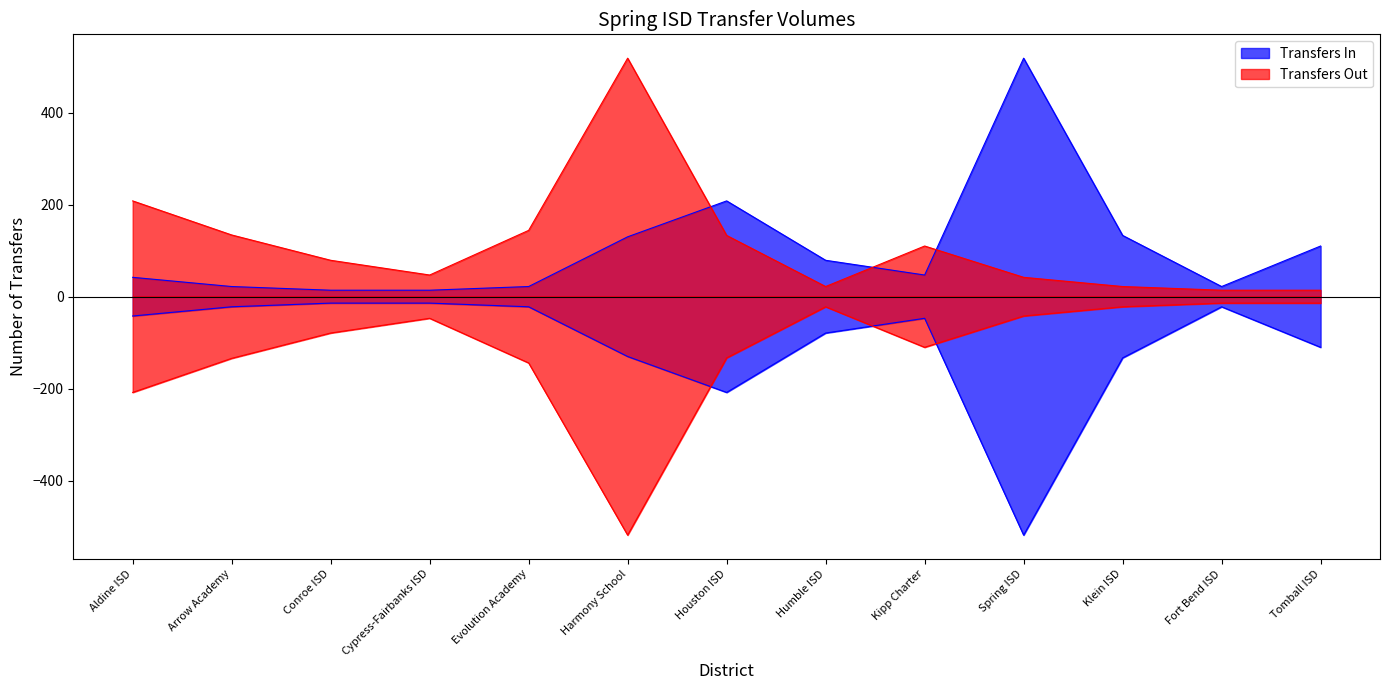

In Transfers Out, how many points are higher than both neighbors (excluding endpoints)?

2